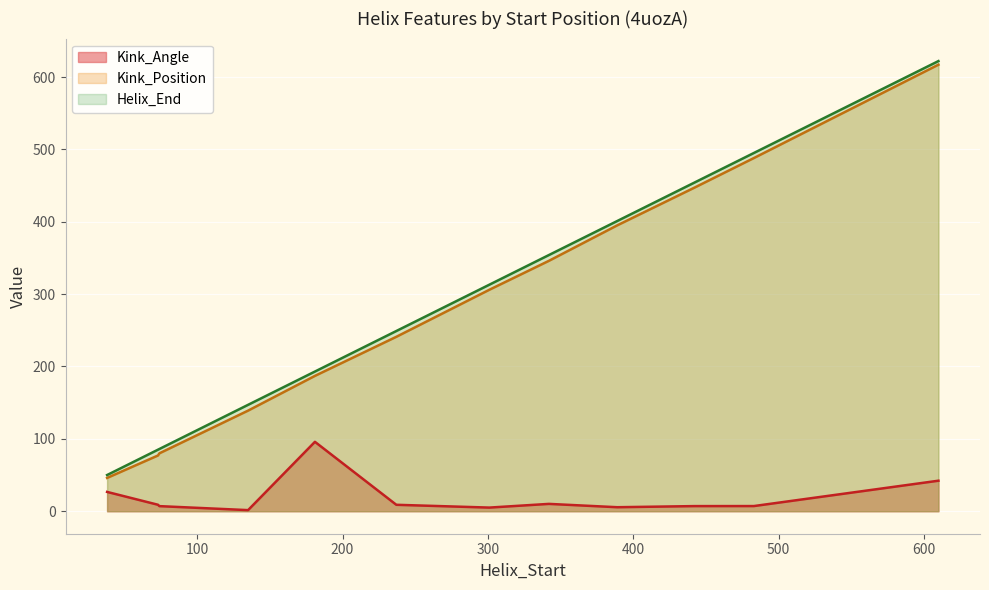

What is the difference between the Kink_Position values at 73 and 301?

229.0